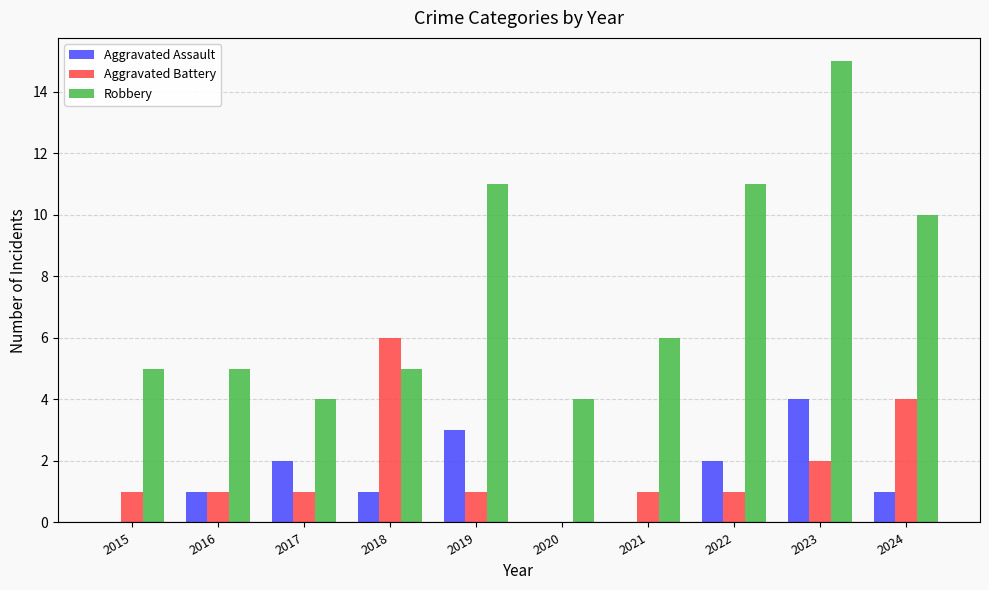

True or false: Aggravated Assault has a value of 0 at 2015.

True